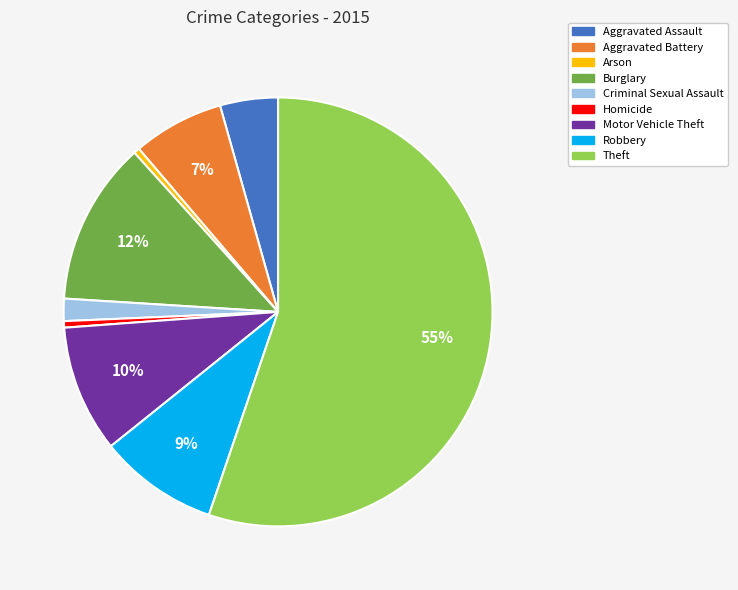

Is it true that Motor Vehicle Theft is 1% of the pie?

False